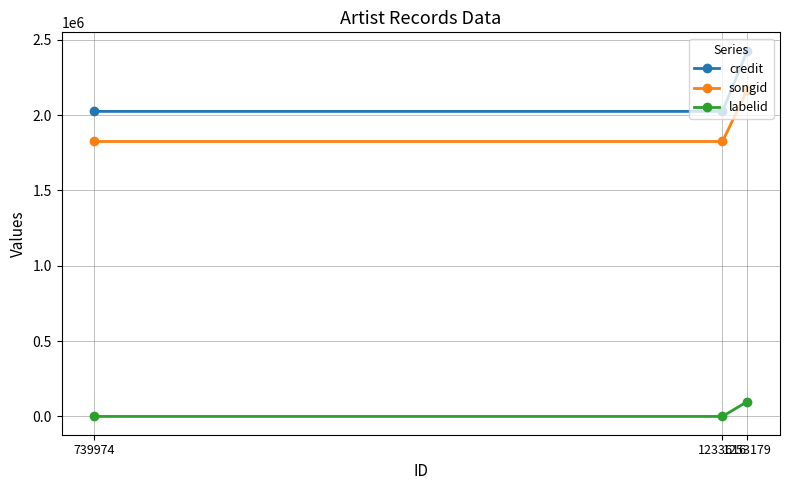

Rank the series by their maximum value, from lowest to highest.

labelid, songid, credit